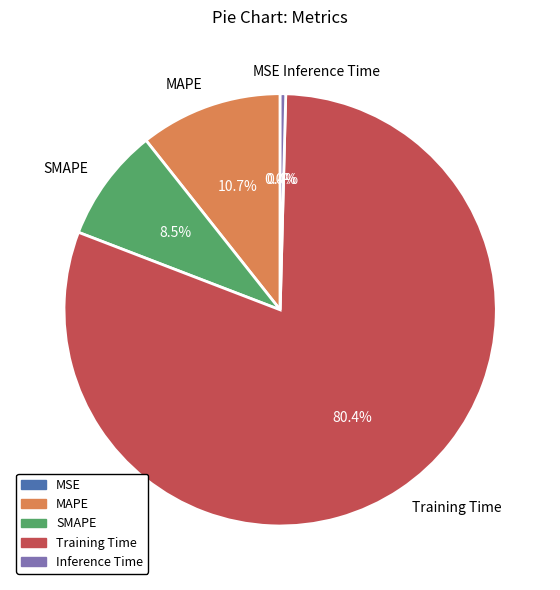

How much of the chart is everything except SMAPE?

91.5%